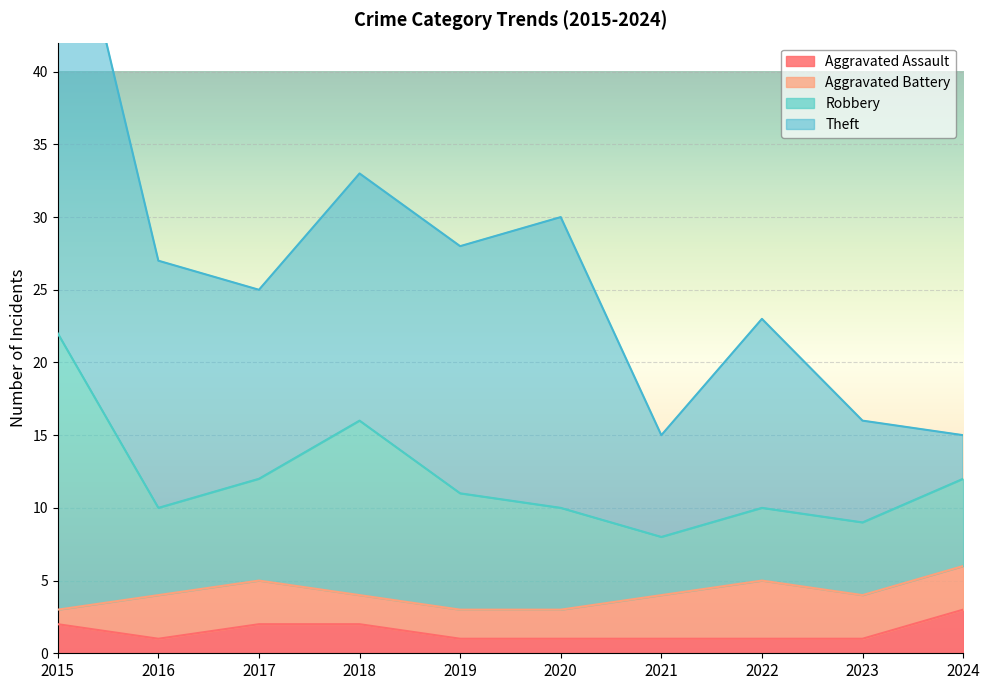

What is the greatest value displayed?

34